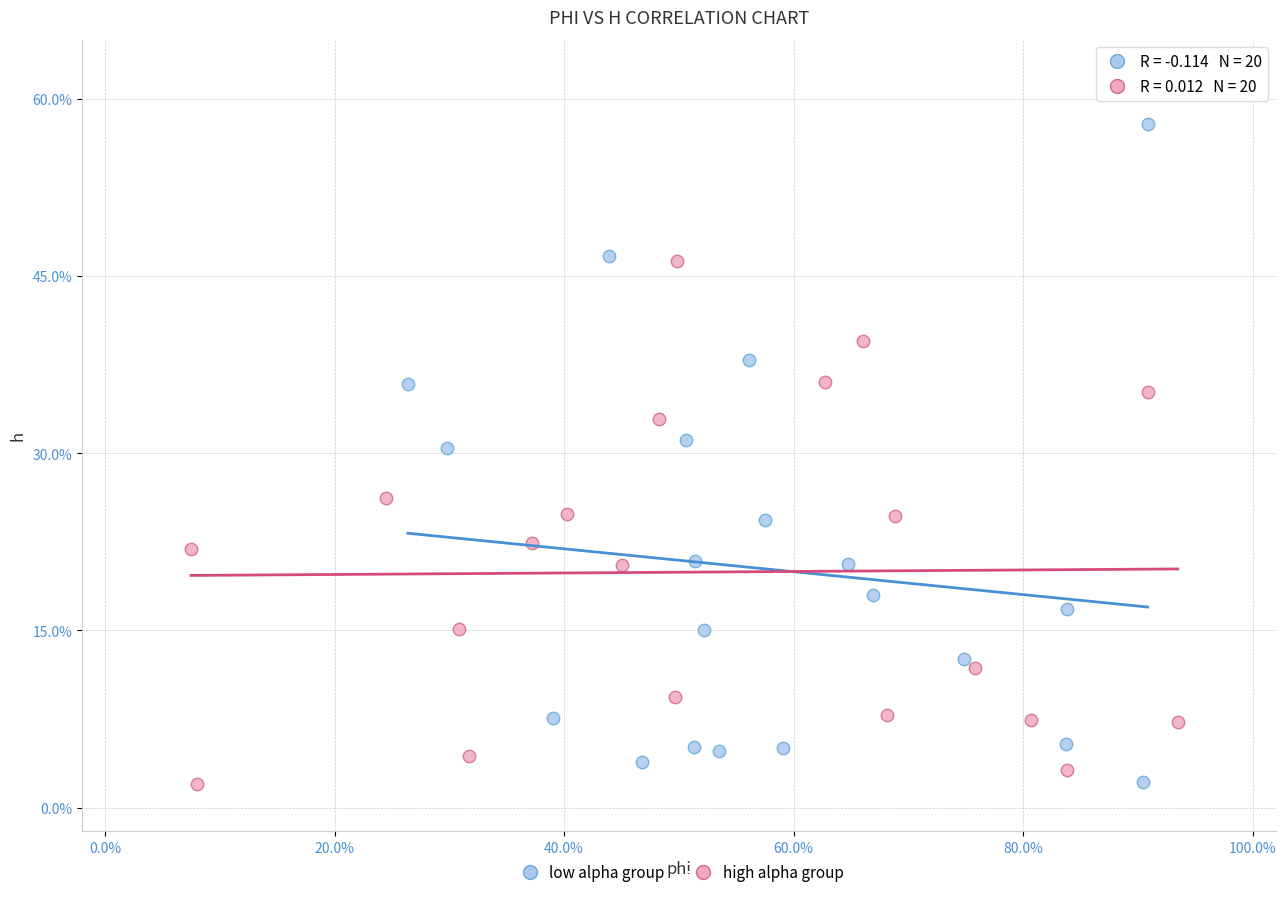

What are all the series names shown in the legend?

low alpha group, high alpha group